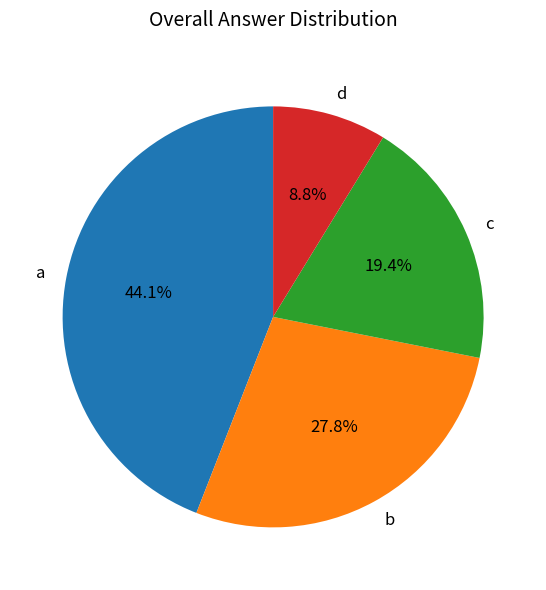

What is the largest slice in the pie chart?

a